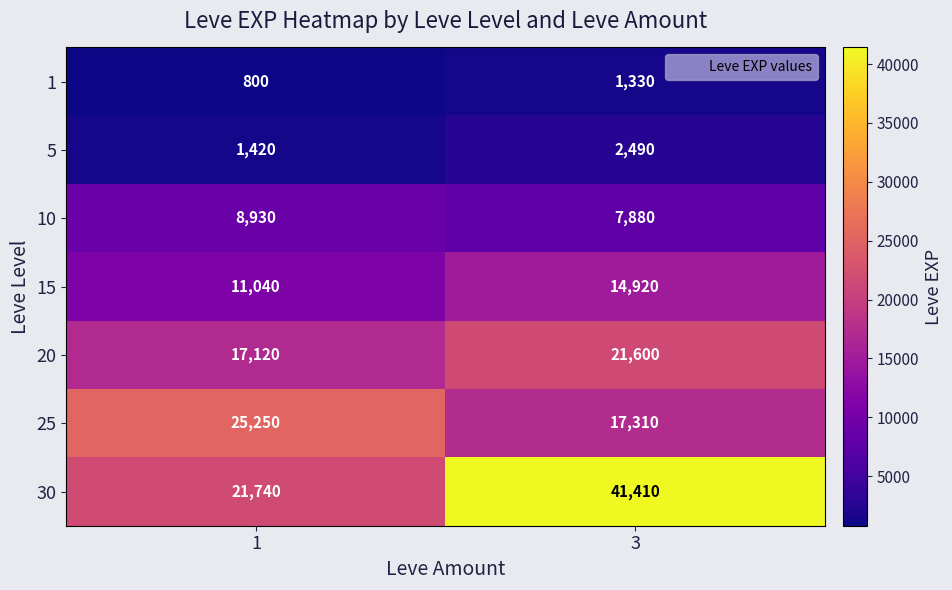

What is the lowest value of the 15 series?

11040